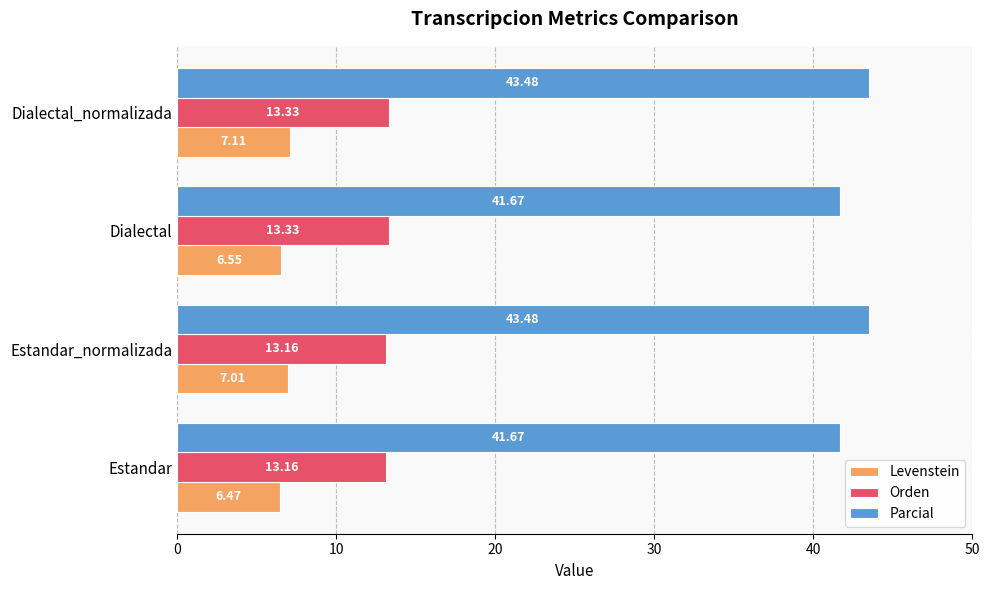

Rank the categories by Levenstein value from lowest to highest.

Estandar, Dialectal, Estandar_normalizada, Dialectal_normalizada